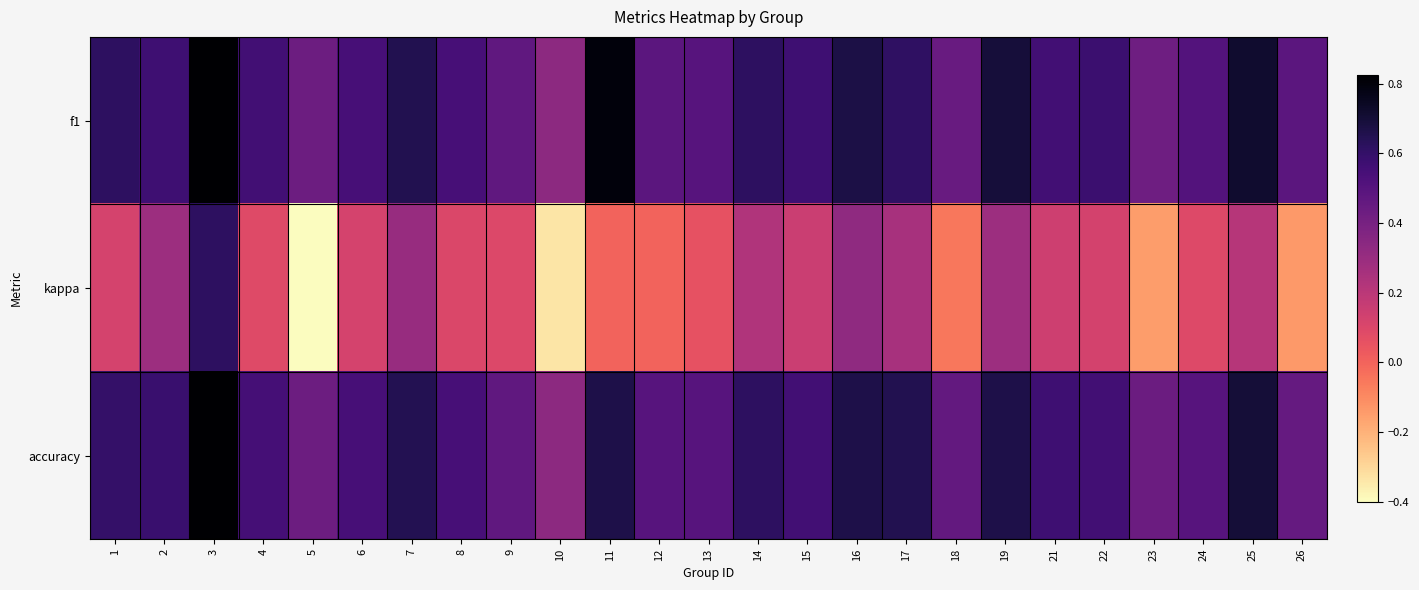

How many distinct data groups are displayed?

3